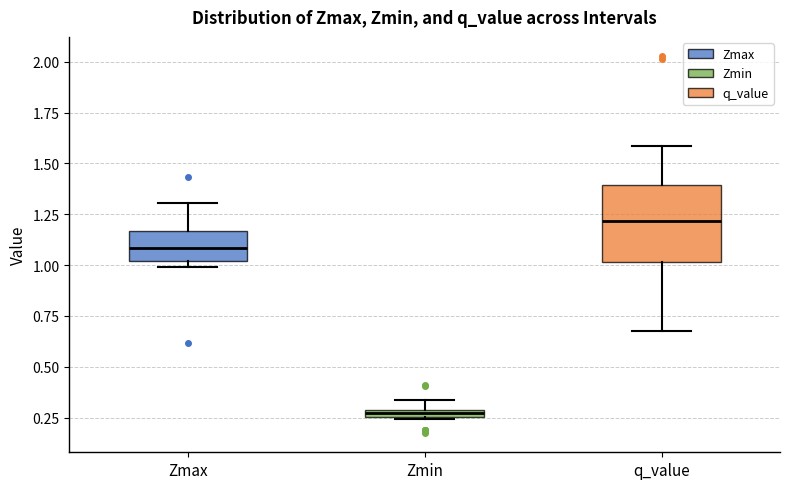

Where is the lower edge of the box for q_value on the y-axis? The values are not printed on the chart, so give them approximately, as read against the axis.

1.00